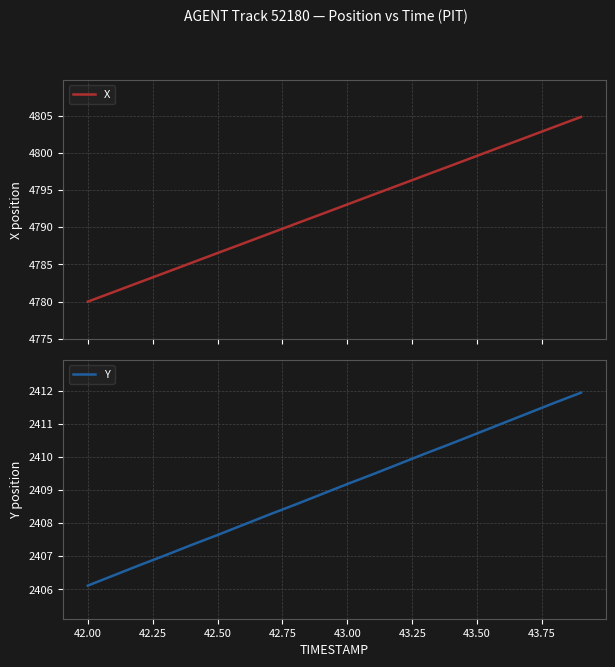

At which label does Y reach its minimum?

42.00